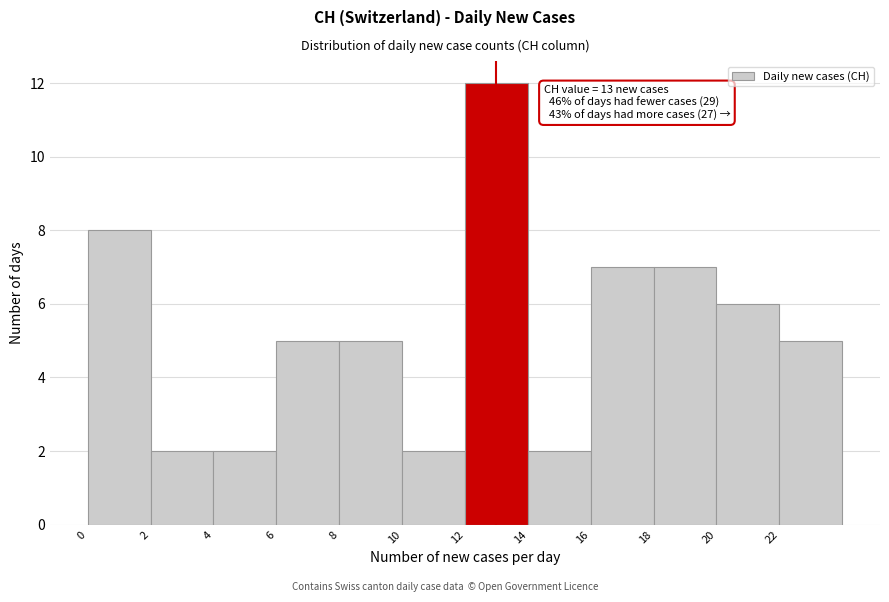

Over which range of the x-axis is the bar tallest?

12 to 14